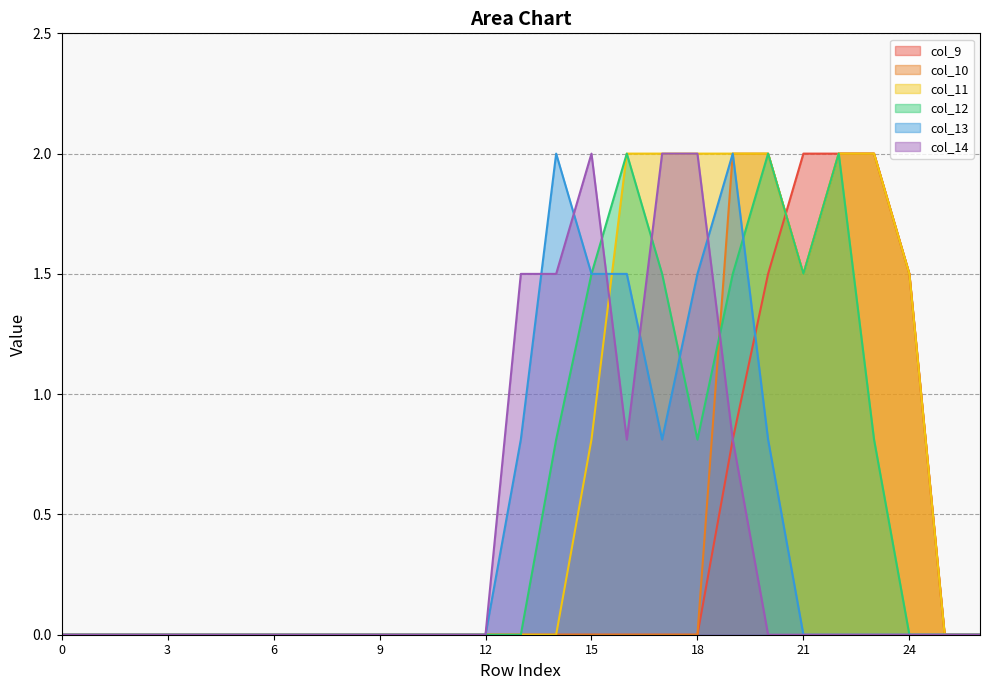

What is the sum of all col_14 values?

10.6